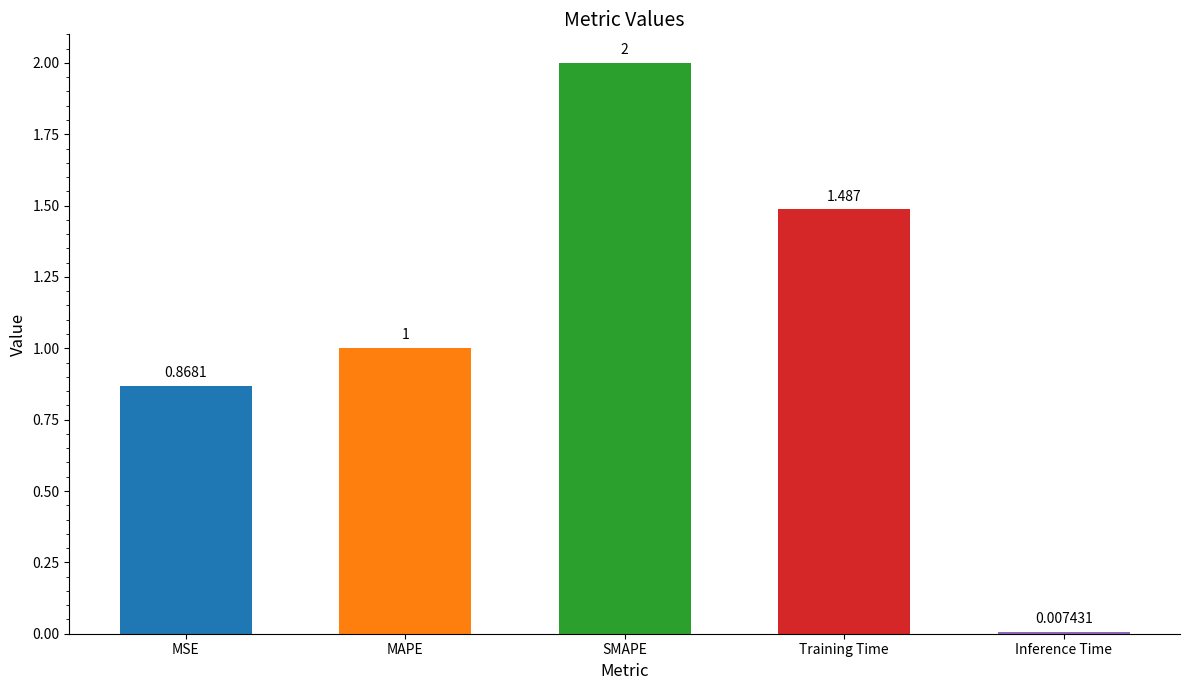

Does the chart contain any negative values?

No